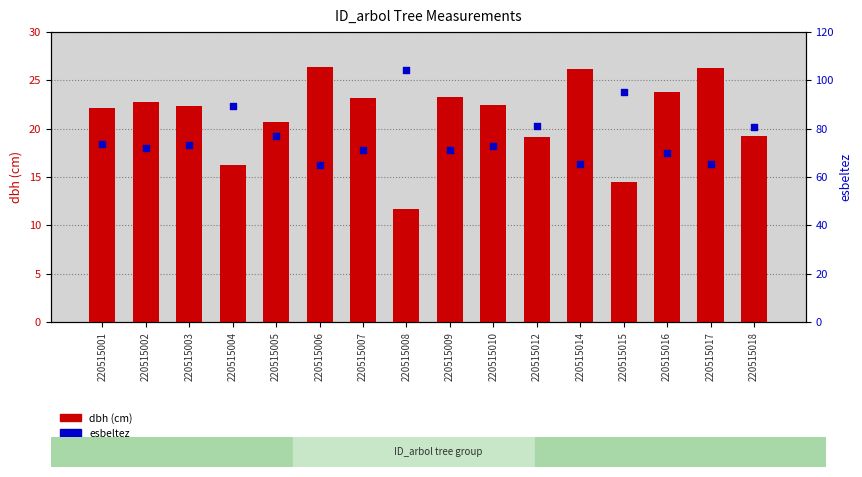

What is the total value across all series at 220515005?

97.7